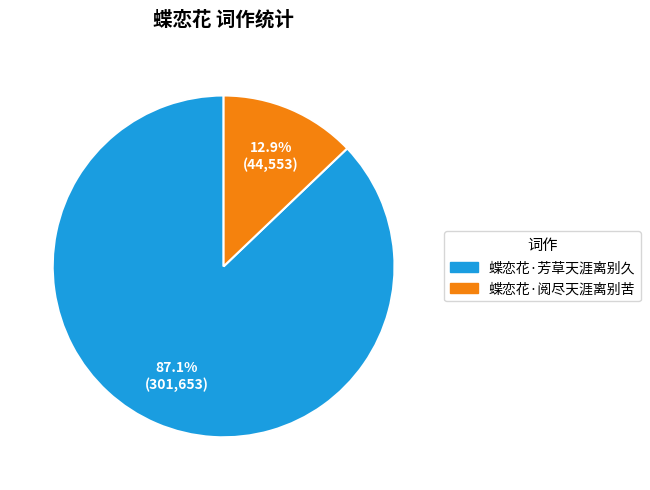

To the nearest percent, what is the difference between the largest and smallest slice percentages?

74%